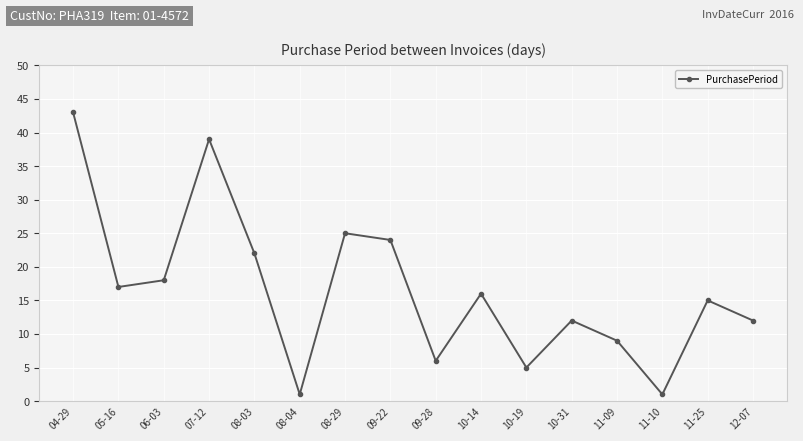

How many data points are less than 16?

8